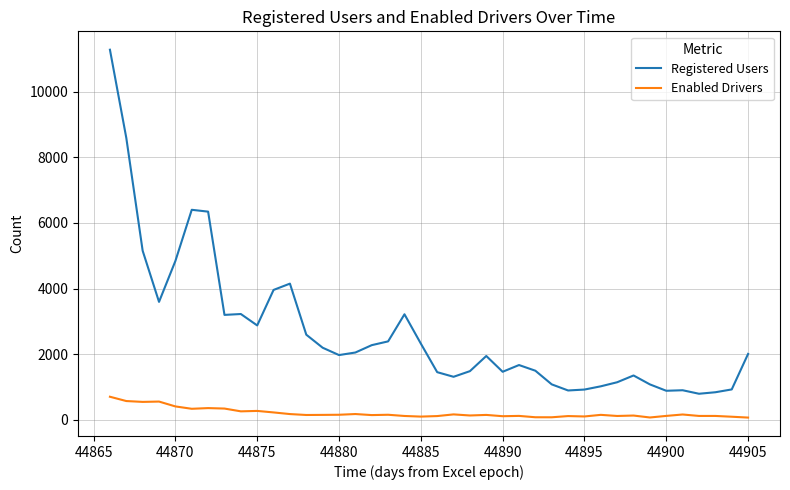

True or false: Registered Users and Enabled Drivers cross at least once.

False